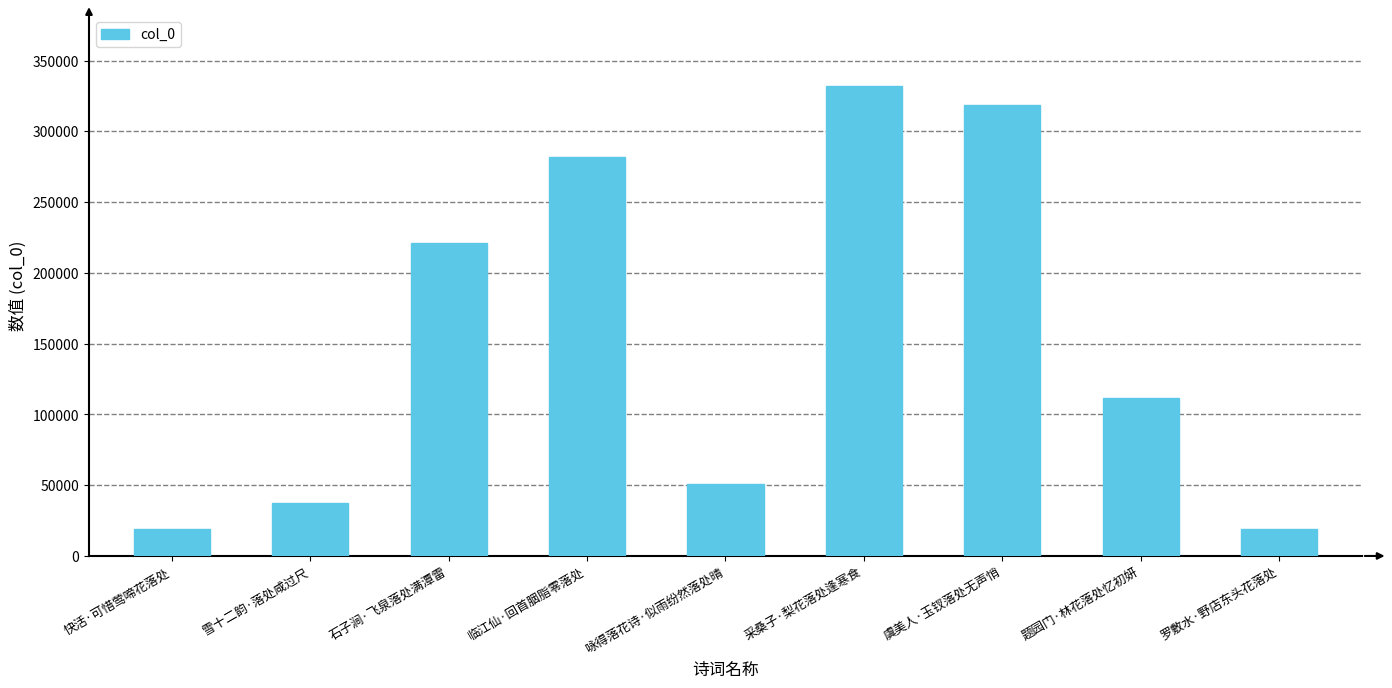

How many bars are there in total?

9